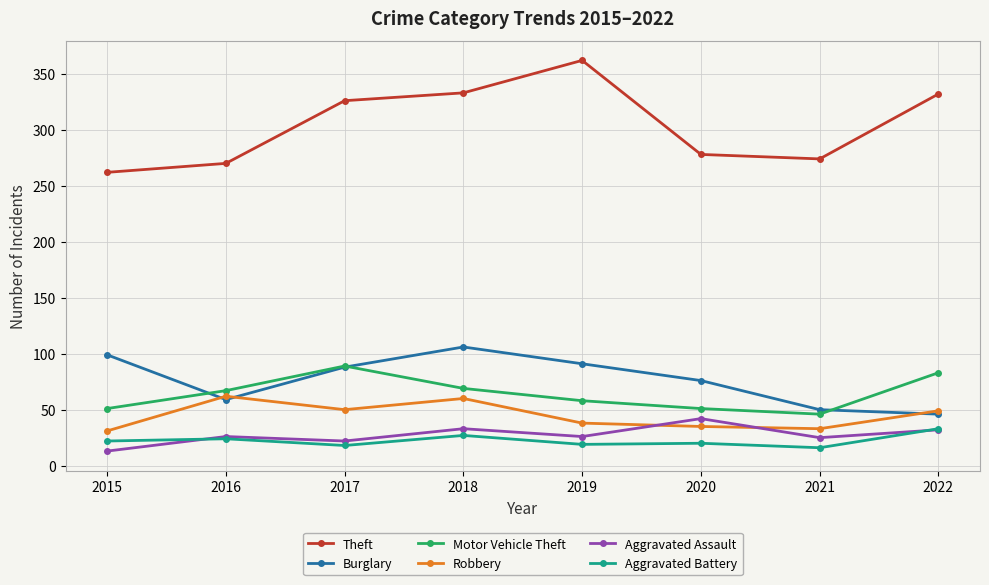

What is the minimum value shown in the chart?

13